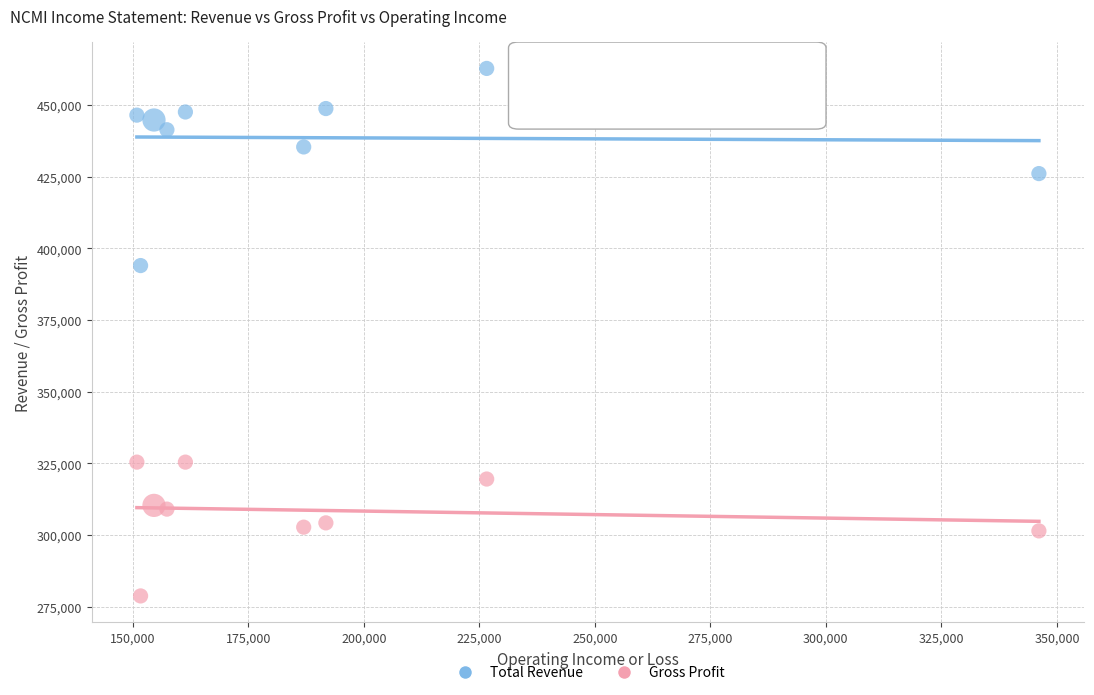

Which series has the largest Y range (max minus min)?

Total Revenue